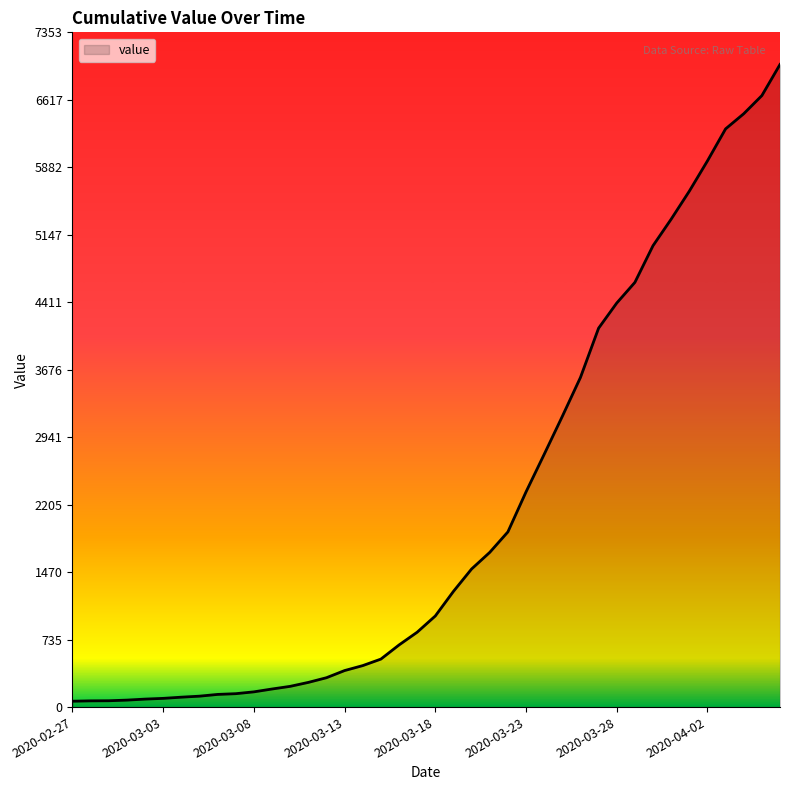

What is the greatest value displayed?

7003